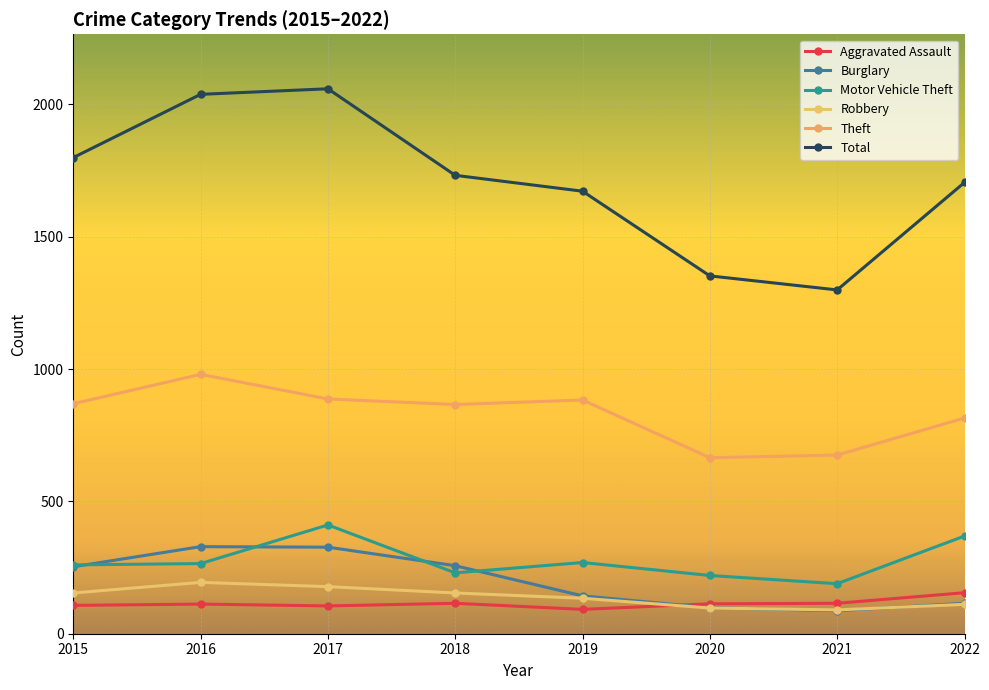

True or false: Aggravated Assault and Robbery cross at least once.

True